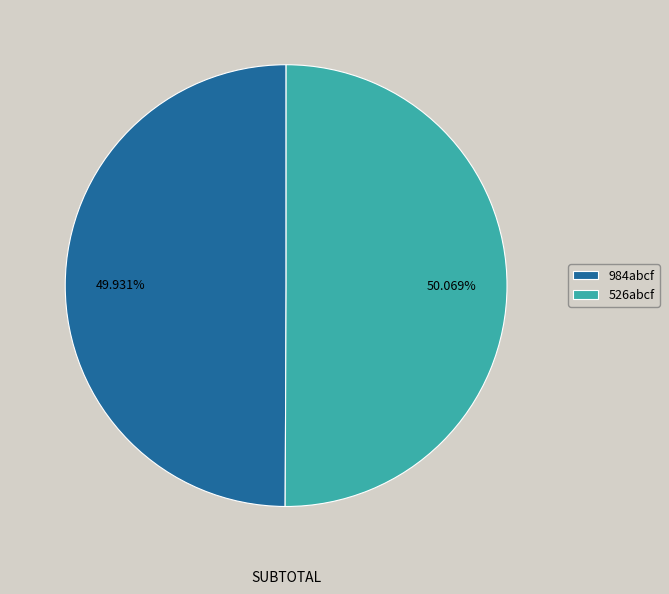

Count the number of slices in the pie.

2